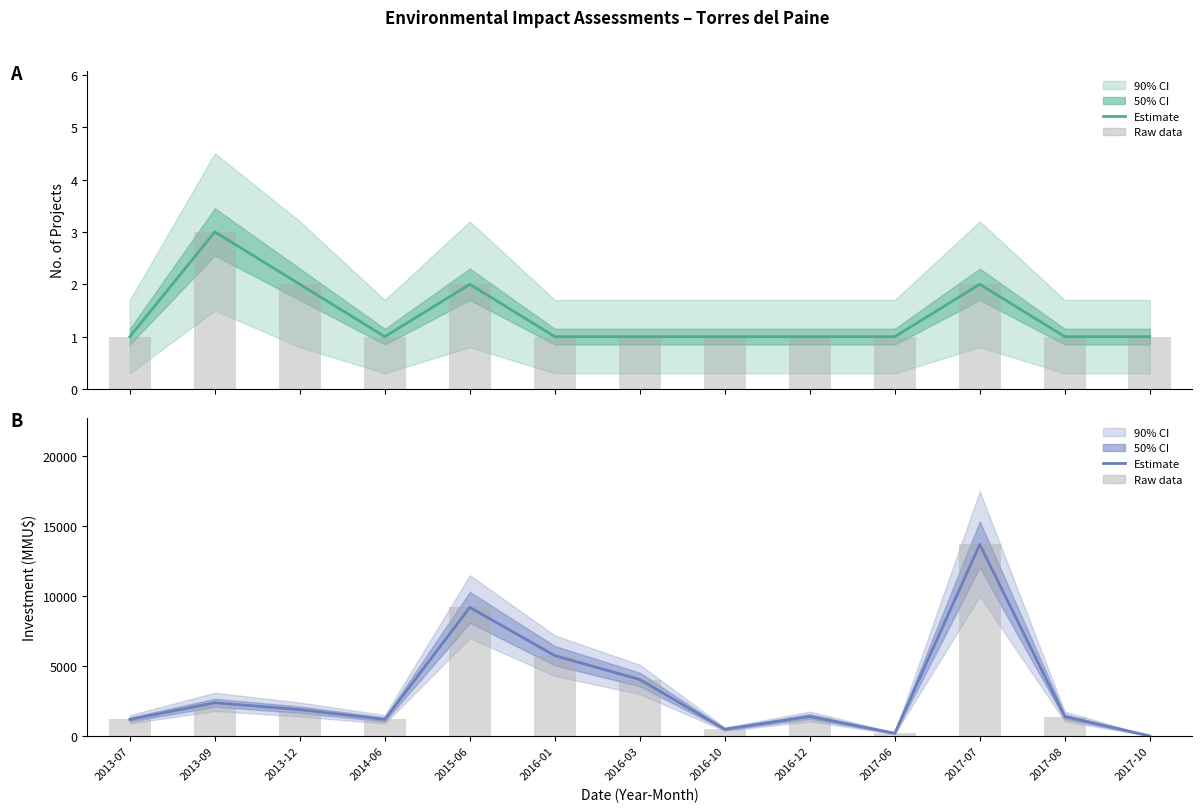

What is the label of the 11th bar from the right?

2013-12